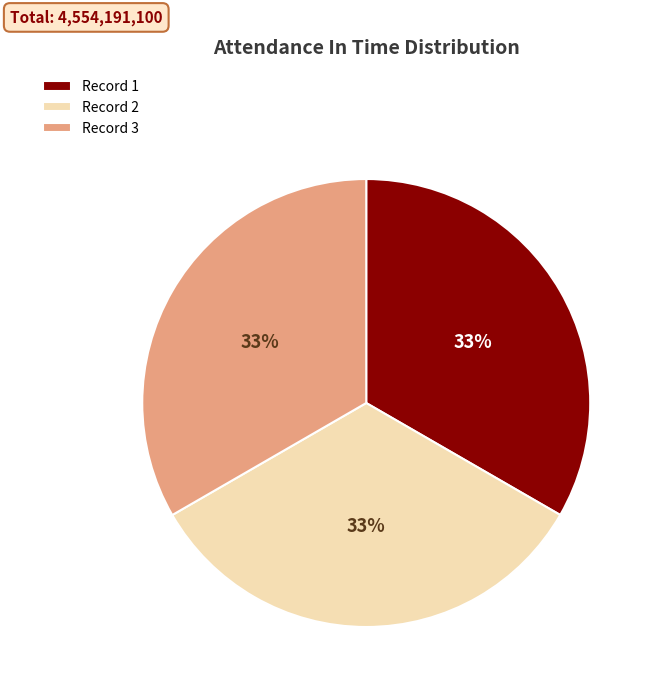

Is there any slice that represents more than half of the pie?

No